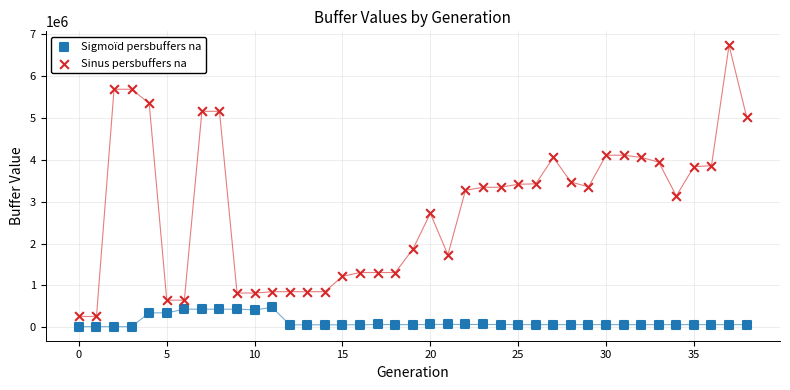

Across all data points, what is the range of Y values (max minus min)?

6708000